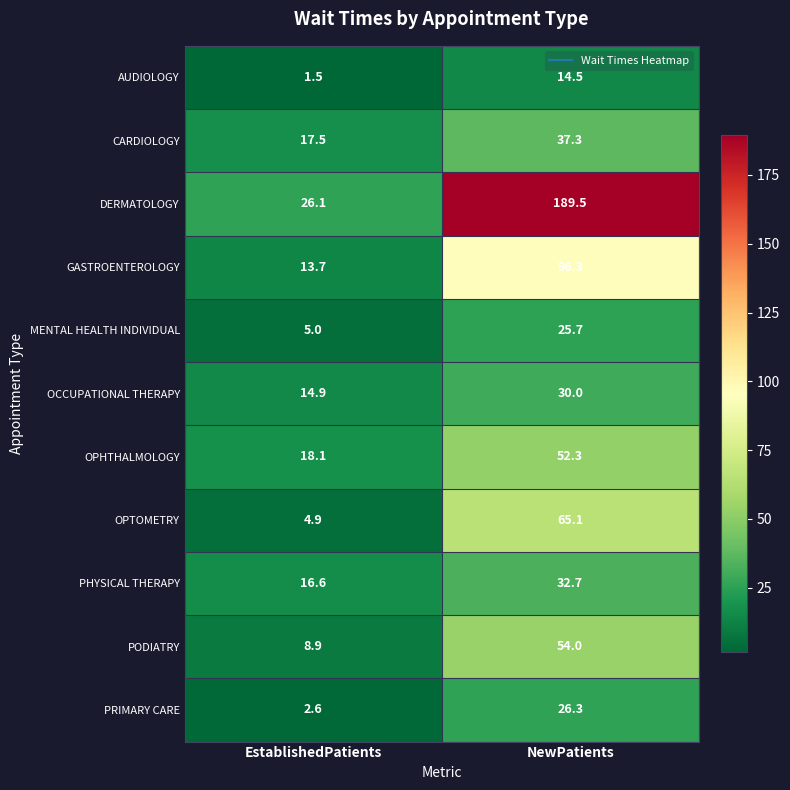

Which category has the lowest value across all series?

EstablishedPatients